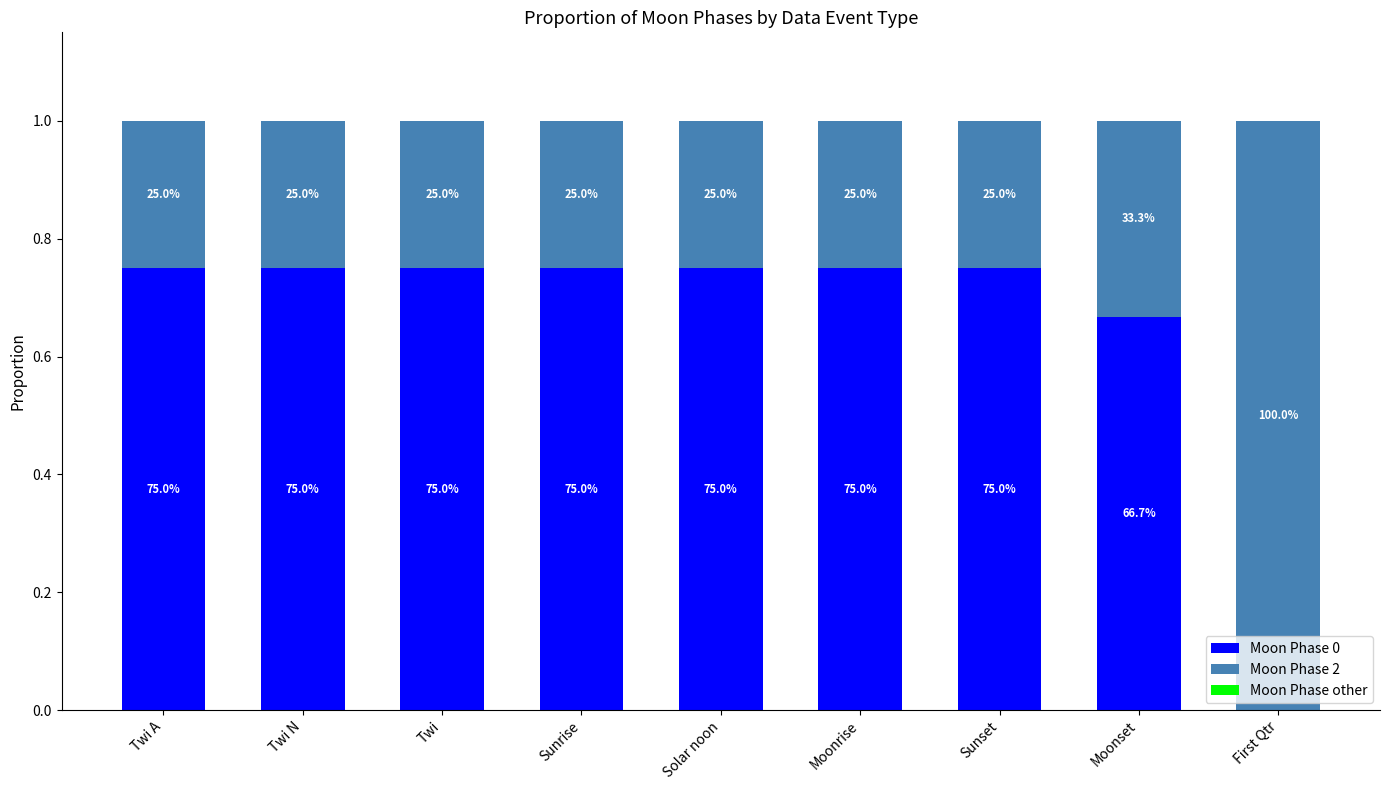

Are the bars grouped side by side (vs. stacked)?

No